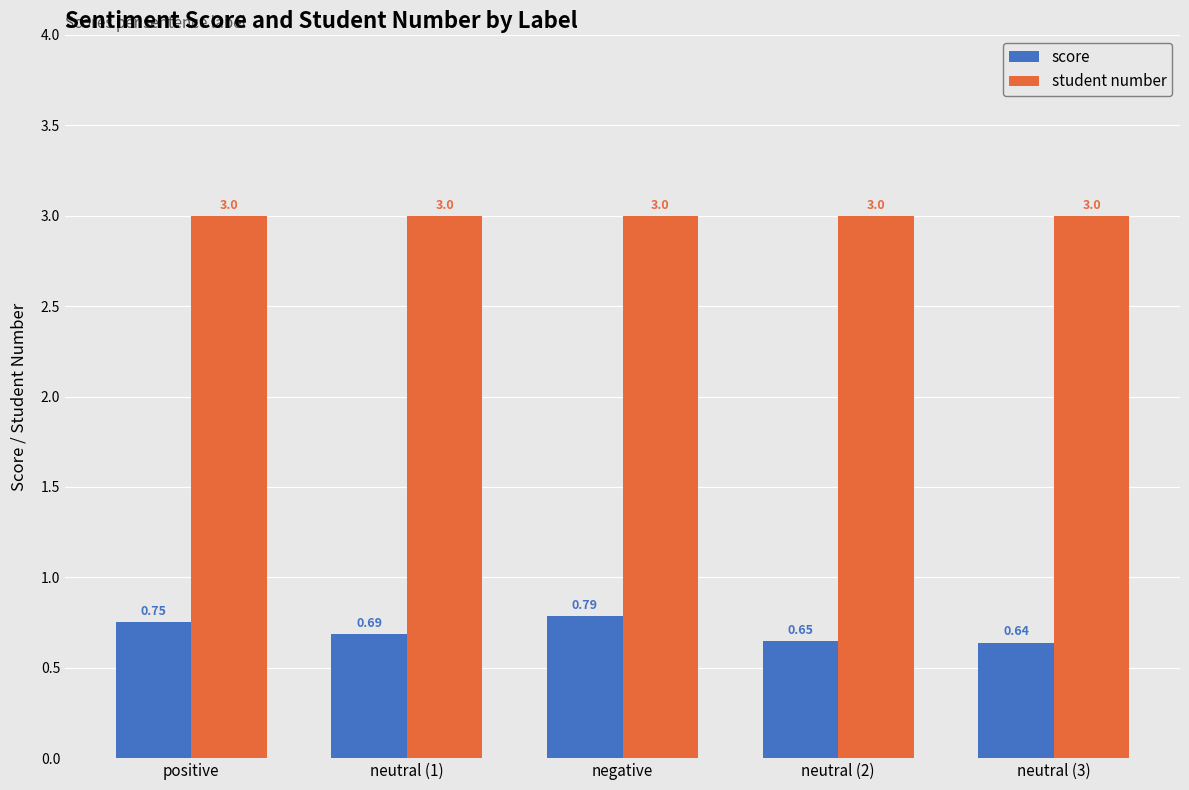

Rank the series by their average value, from highest to lowest.

student number, score